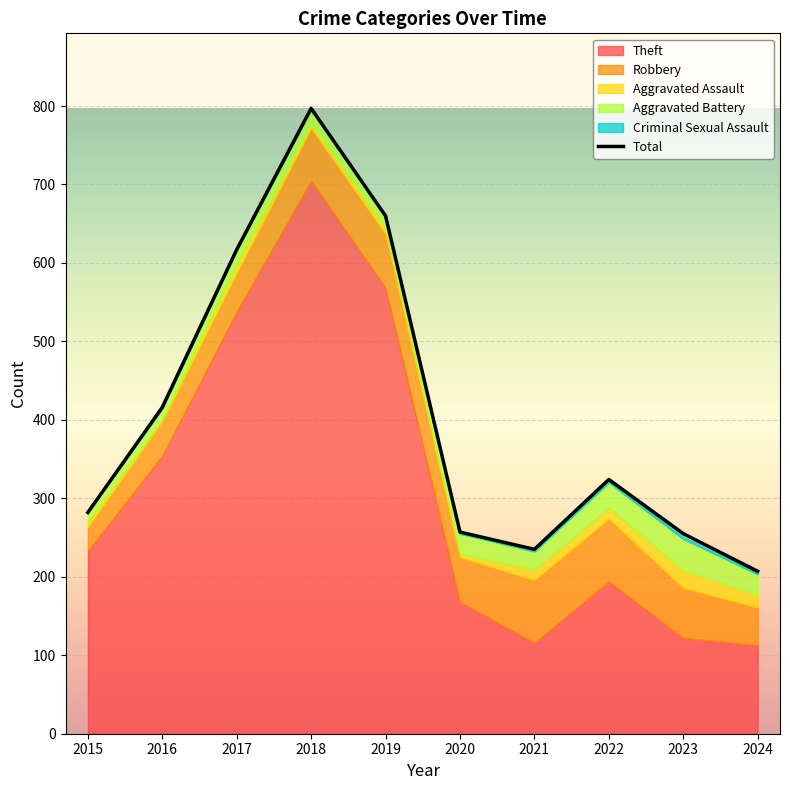

True or false: the data shows 324 at 2022.

True